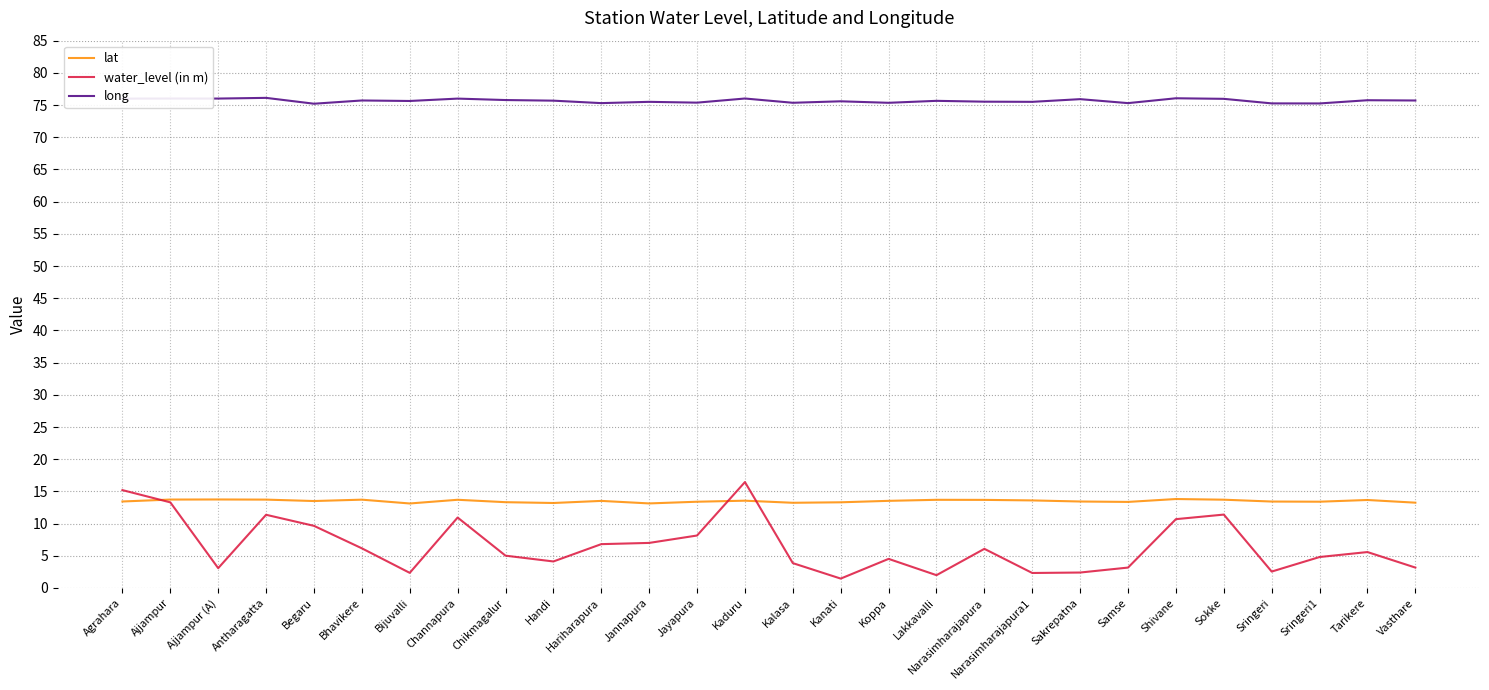

The long series shows 75.5 at Narasimharajapura. True or false?

True